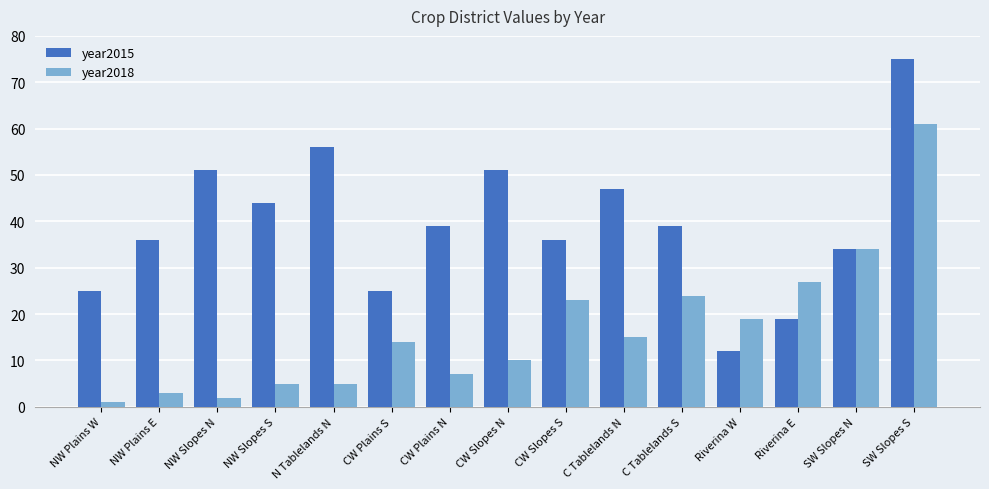

What is the approximate value of year2018 at CW Plains S?

14